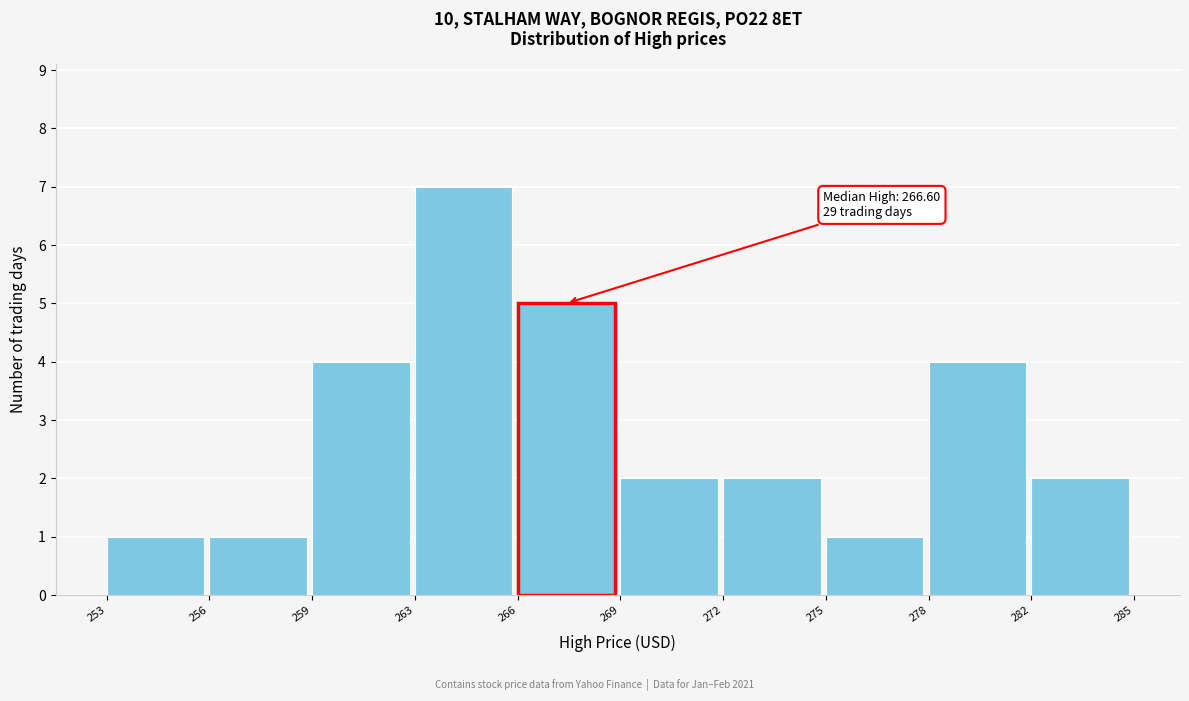

Reading right to left, transcribe all the data shown in this chart.

2	4	1	2	2	5	7	4	1	1